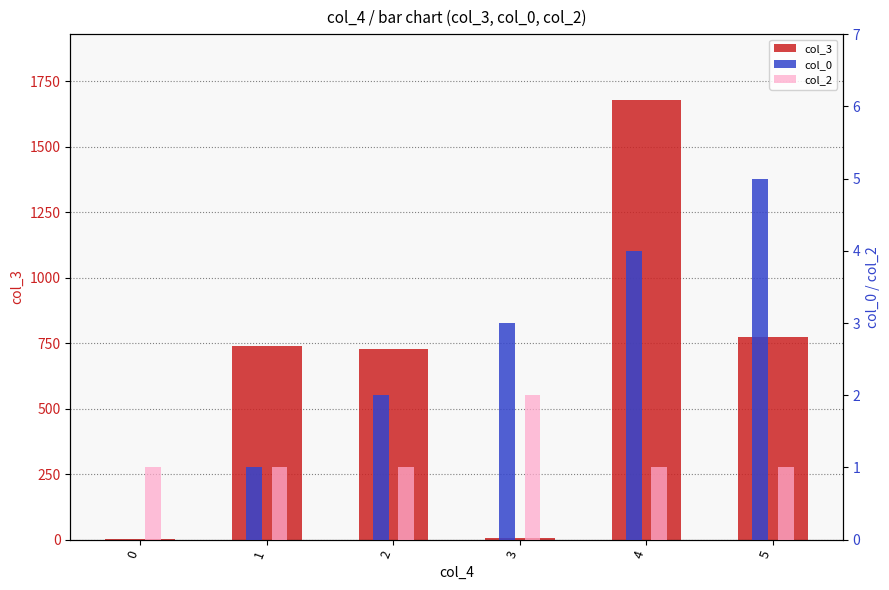

How many data points in col_0 are above 3?

2